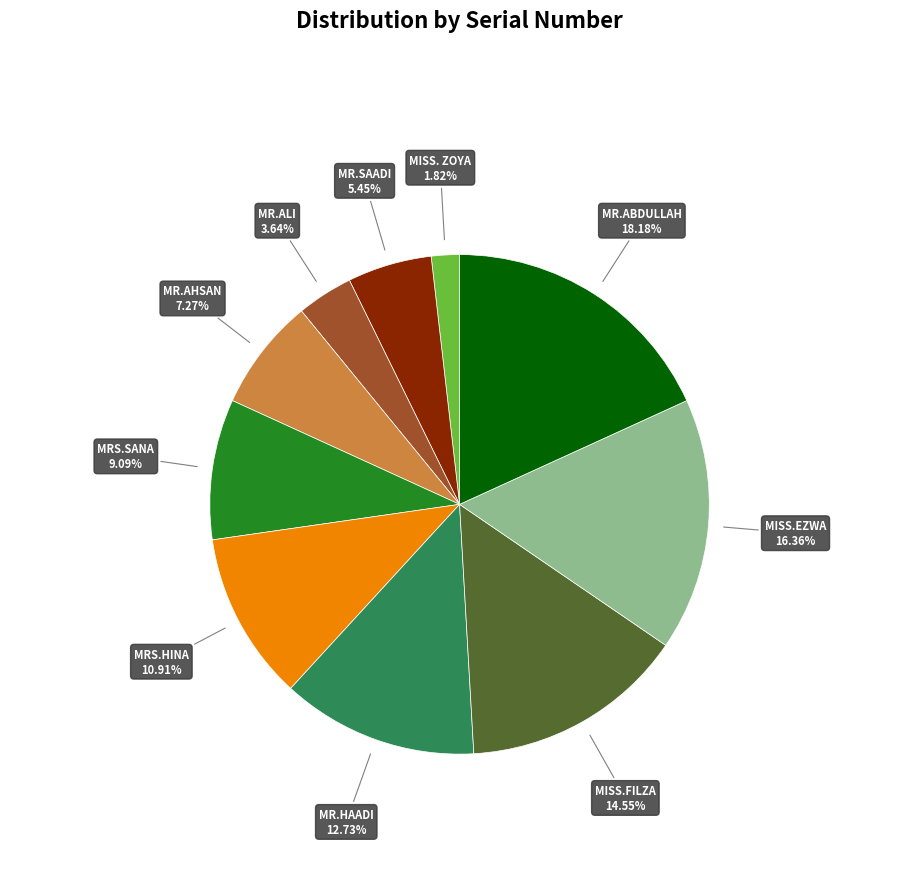

To the nearest percent, what percentage of the pie is MR.HAADI?

13%